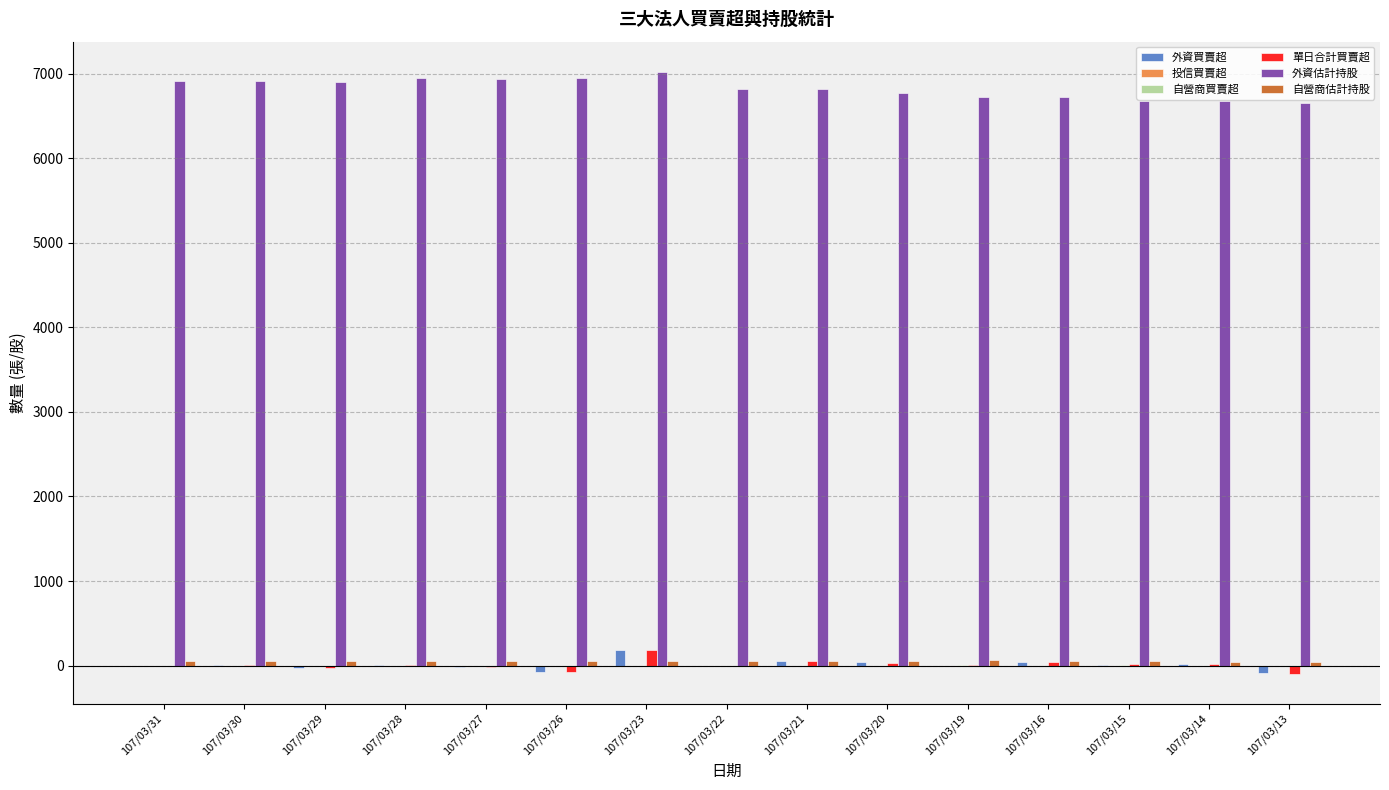

What is the sum of all 外資估計持股 values?

102486